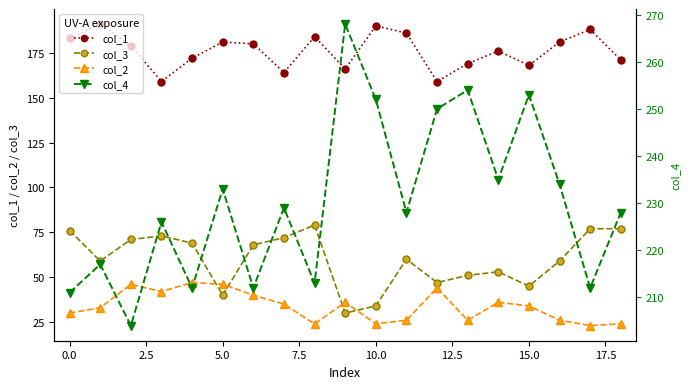

Where does the col_3 series first go above 60?

0.0